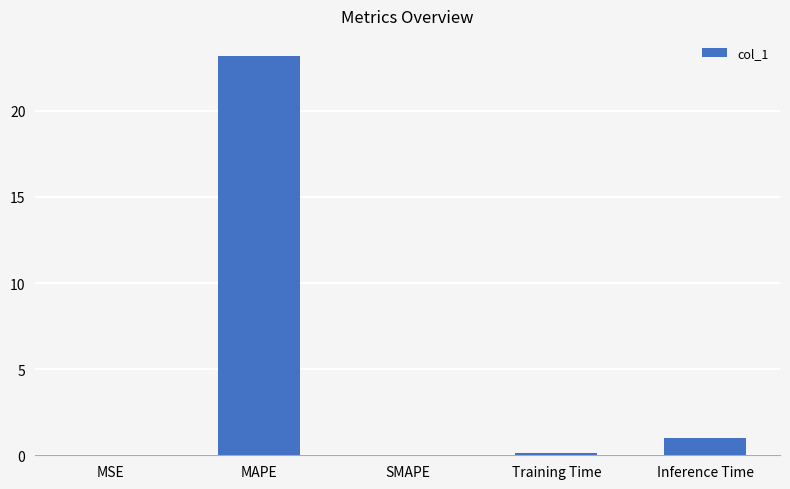

What is the sum of all values?

24.3